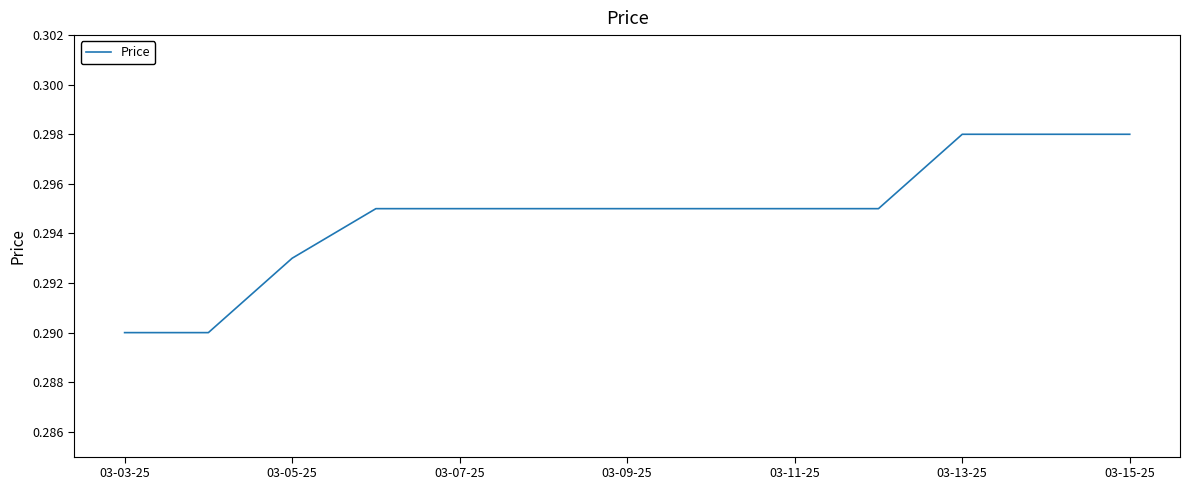

Count the values in the range 0 to 1.

13